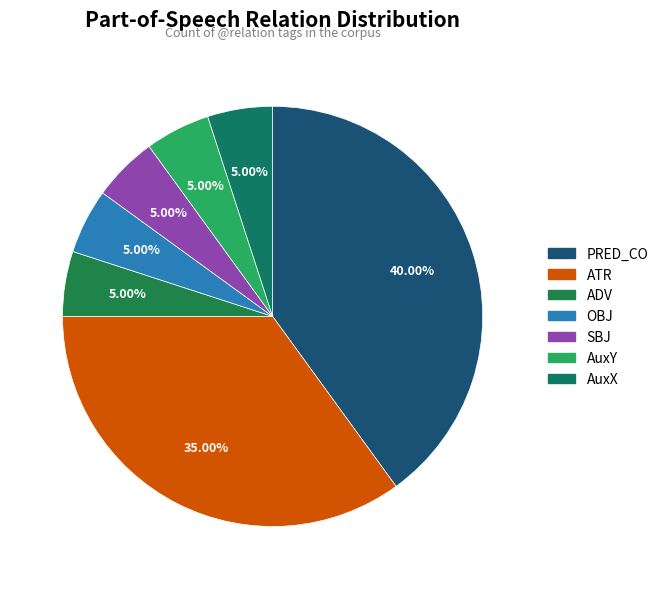

How many segments does this pie chart have?

7